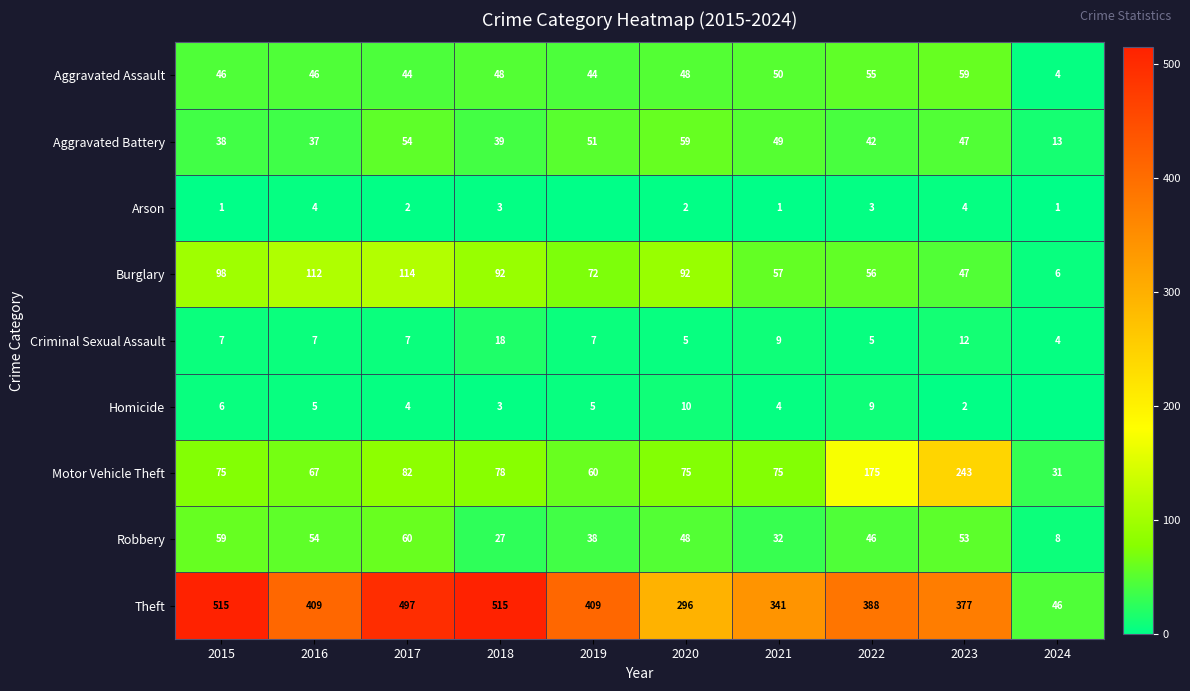

What is the spread (max minus min) of values at 2022?

385